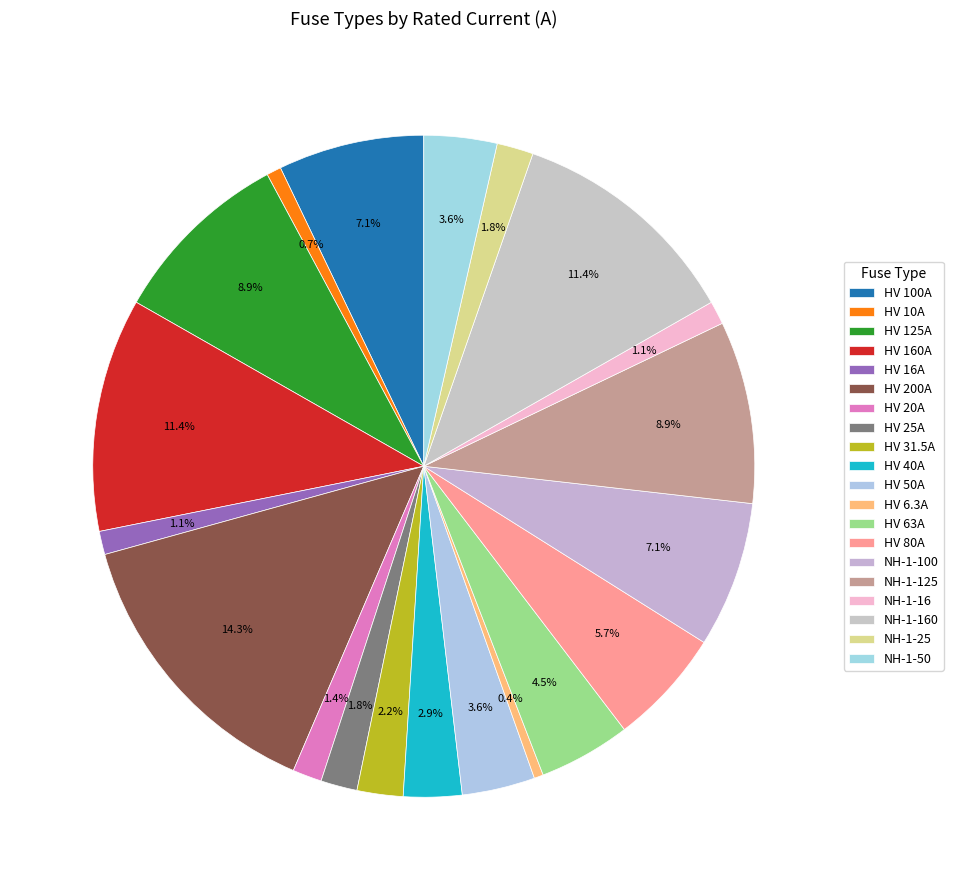

Count the number of slices in the pie.

20